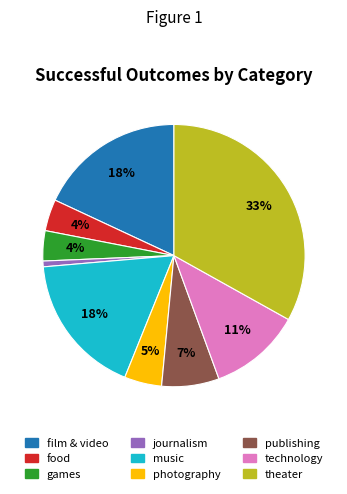

How many segments does this pie chart have?

9